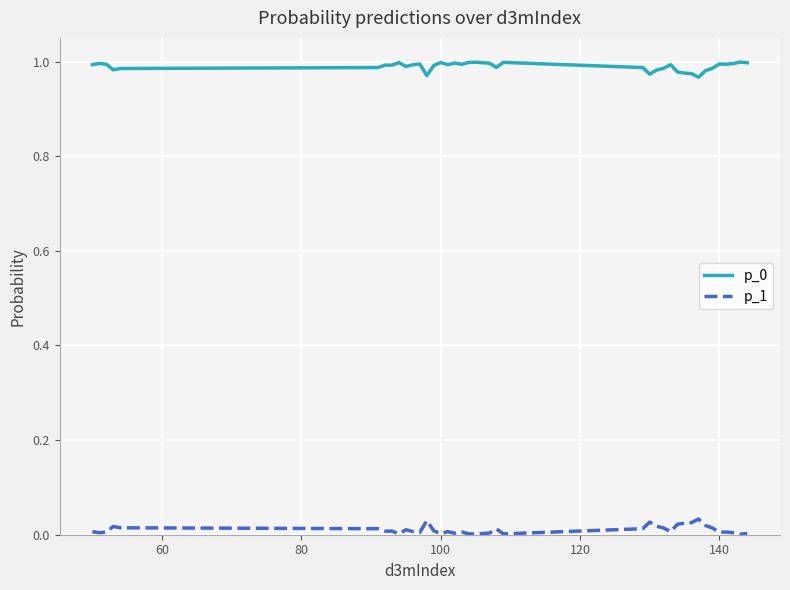

True or false: p_1 and p_0 cross at least once.

False